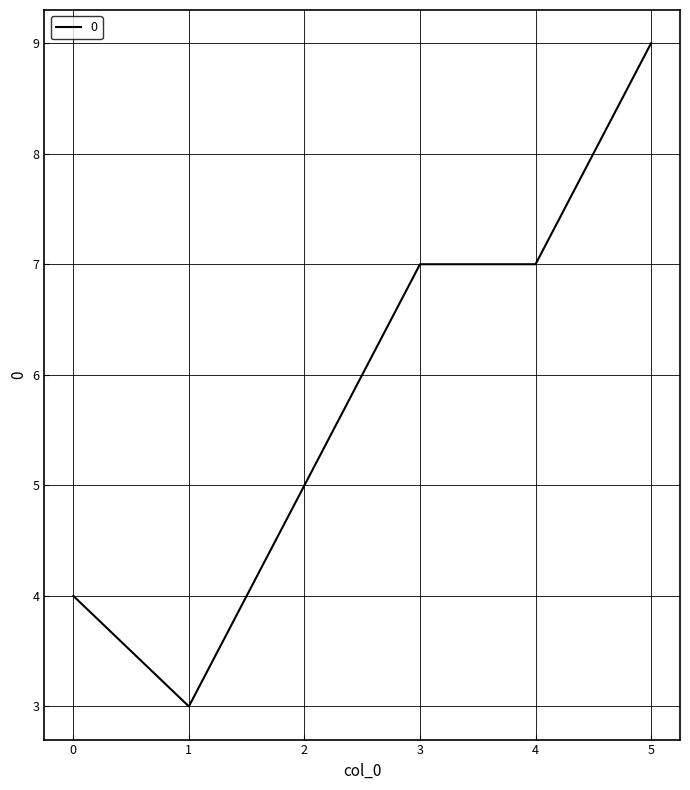

How many values are below 7?

3